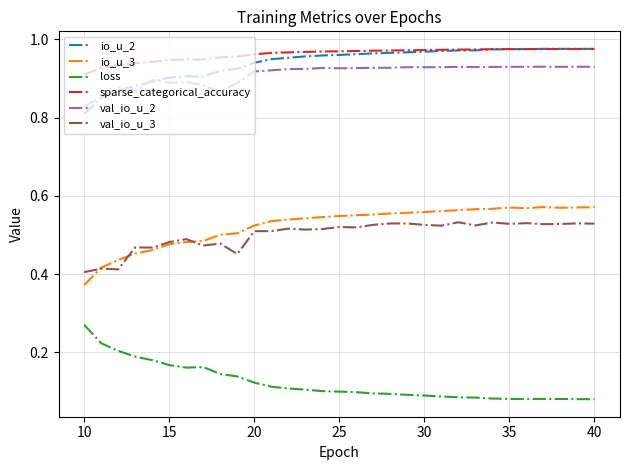

True or false: val_io_u_3 and val_io_u_2 intersect in this chart.

False